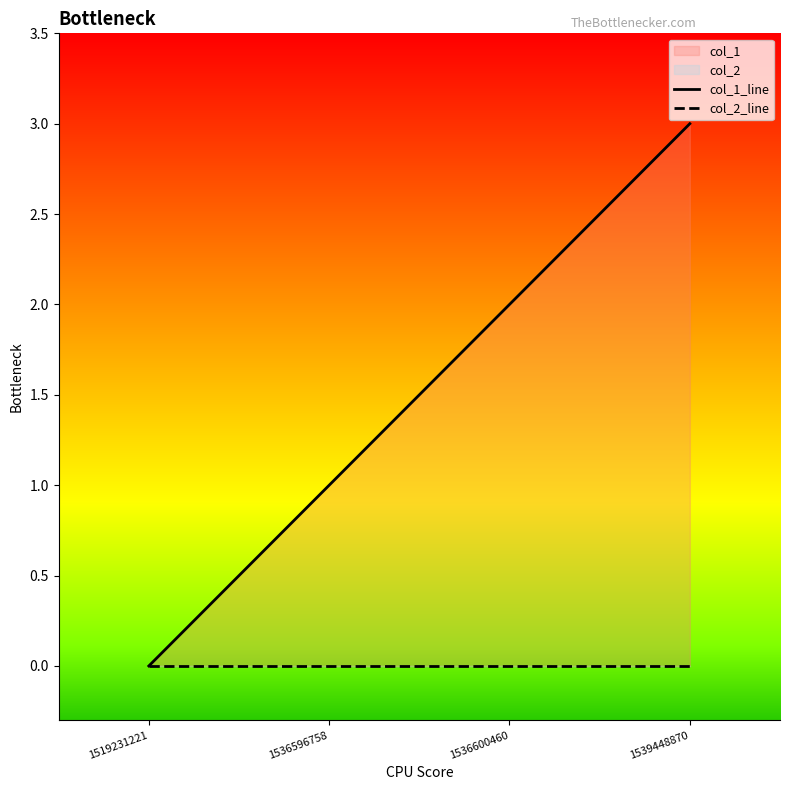

Does the chart display data point markers on the line(s)?

No